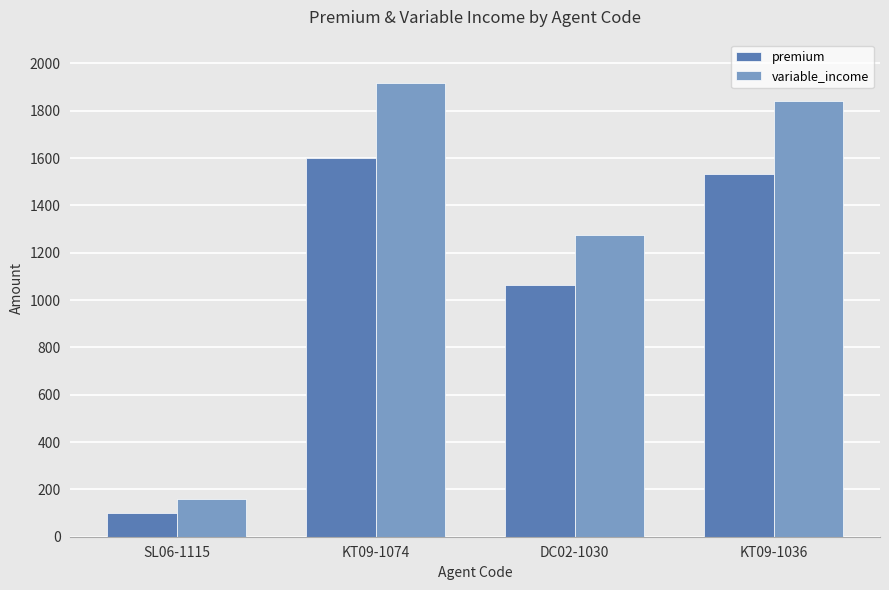

At SL06-1115, list the series in order from largest to smallest.

variable_income, premium